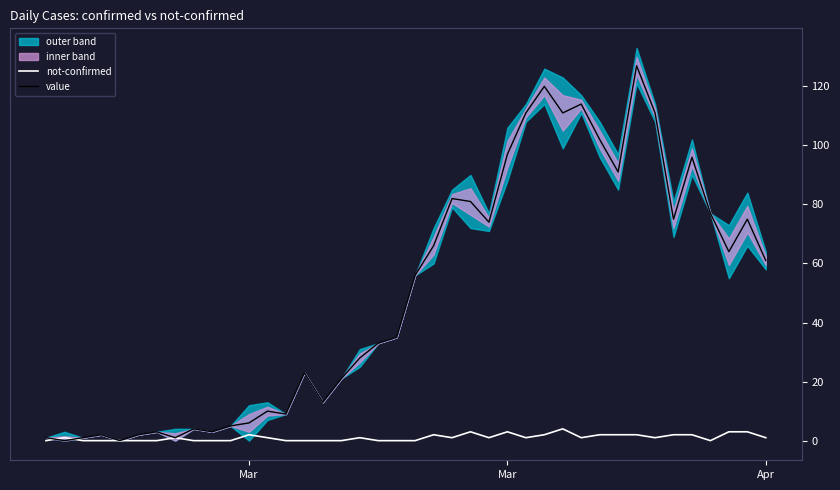

Where do value and not-confirmed first cross each other?

Mar and Mar